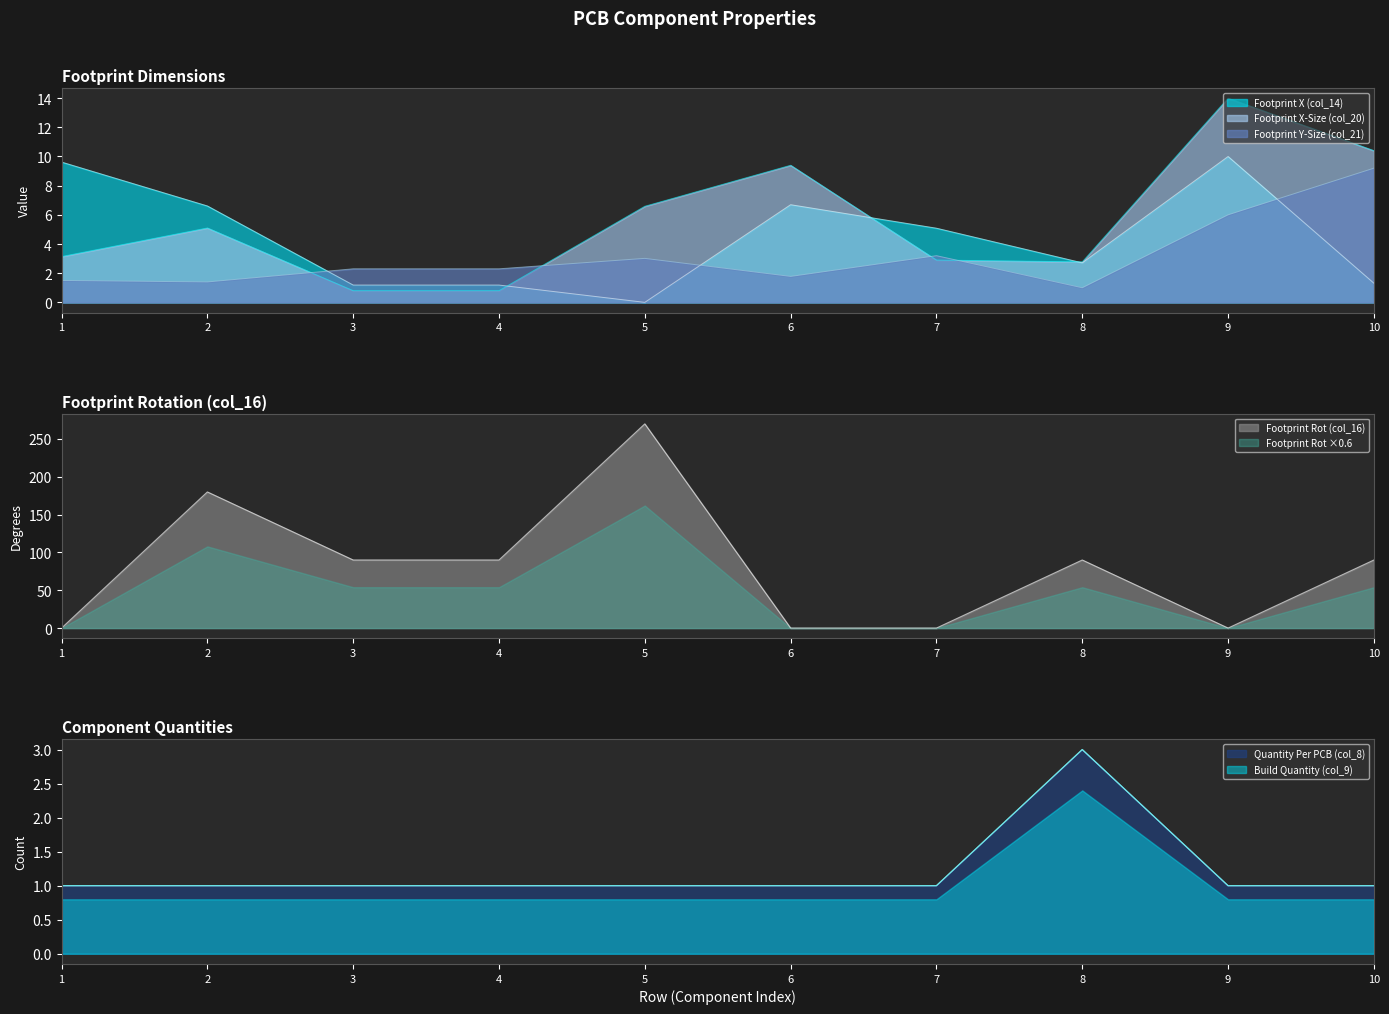

Rank the categories by Footprint Rot (col_16) value from lowest to highest.

1, 6, 7, 9, 3, 4, 8, 10, 2, 5